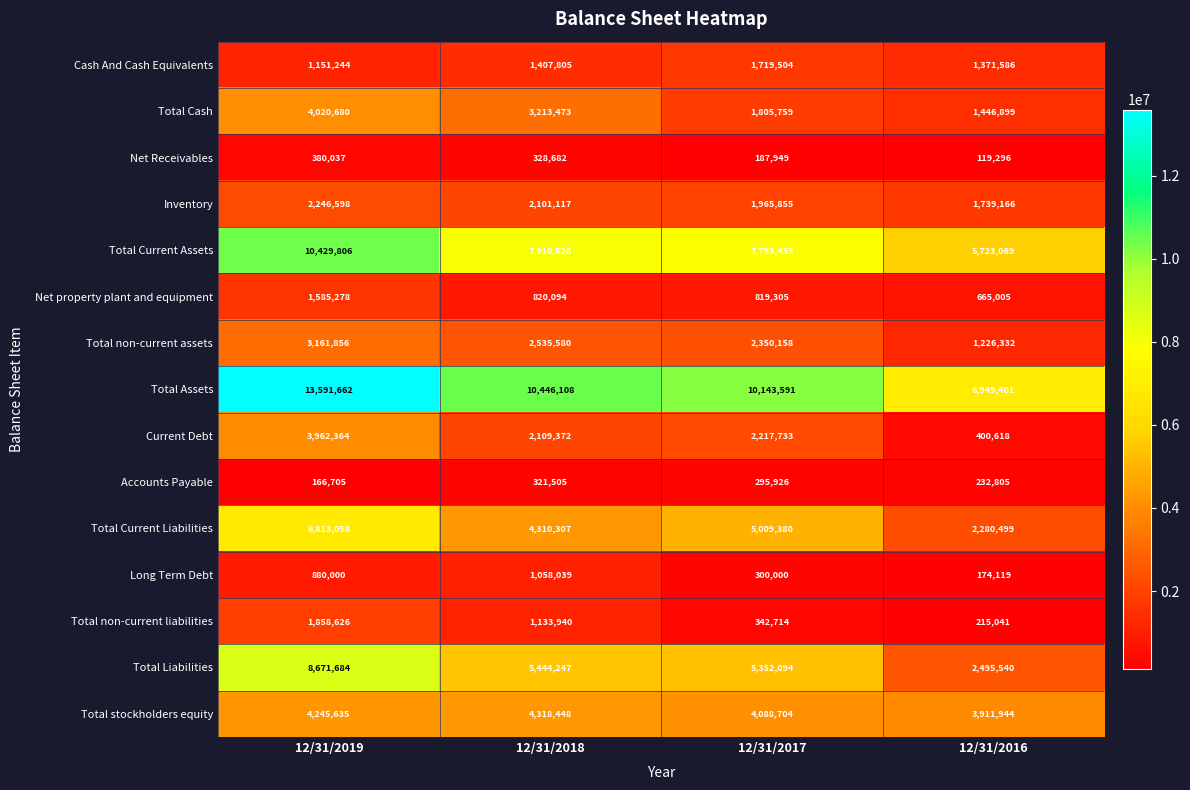

At which category is the sum across all series the highest?

12/31/2019